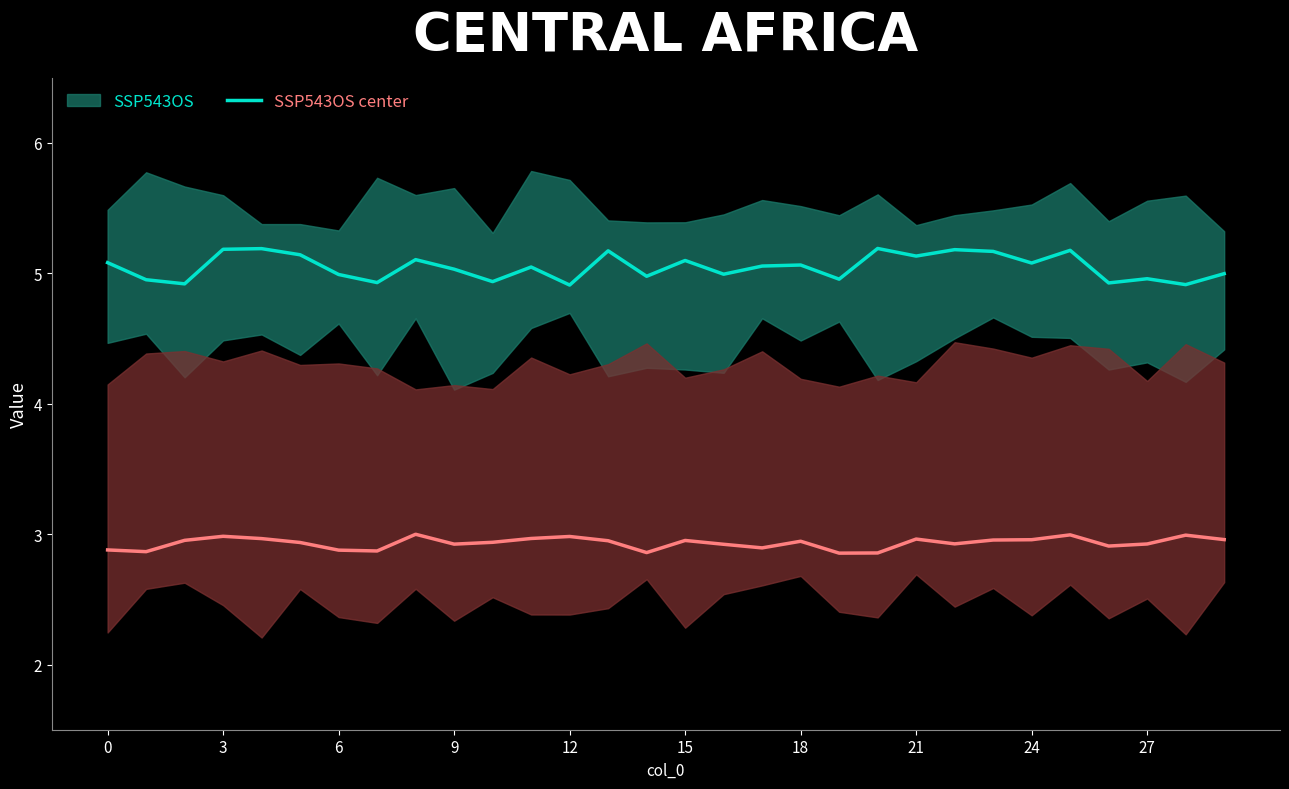

What is the minimum value for SSP543OS_10ye center?

2.9